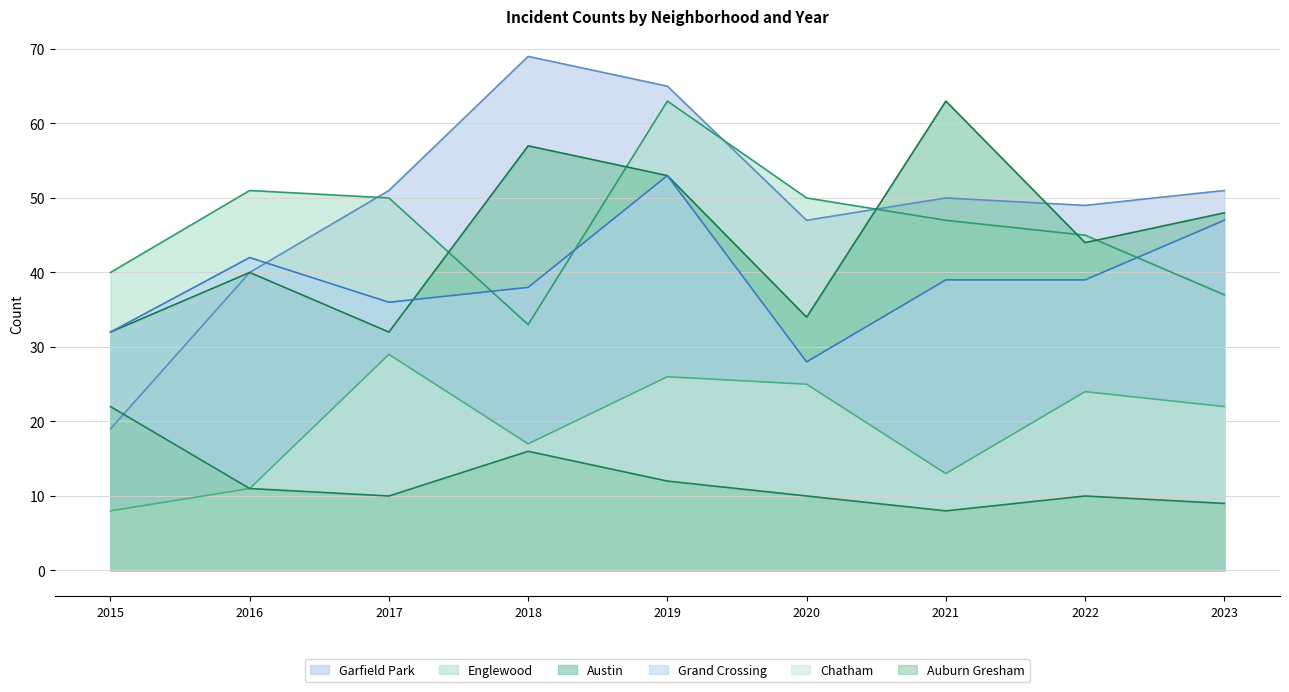

Does the chart display data point markers on the line(s)?

No